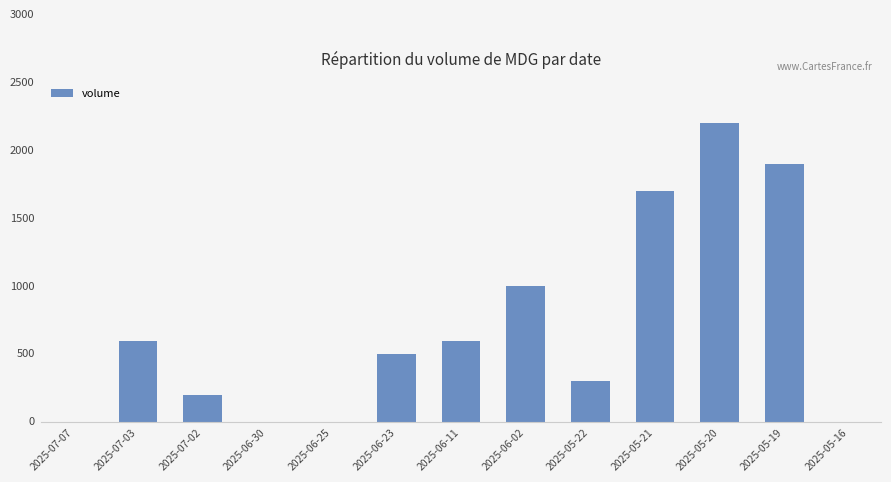

Are the bars horizontal?

No